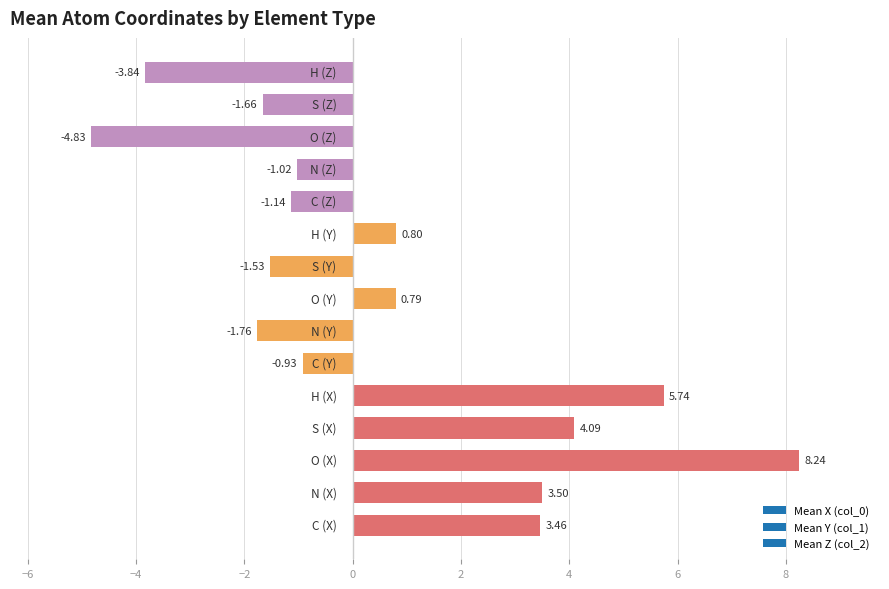

What is the sum of all values?

9.9